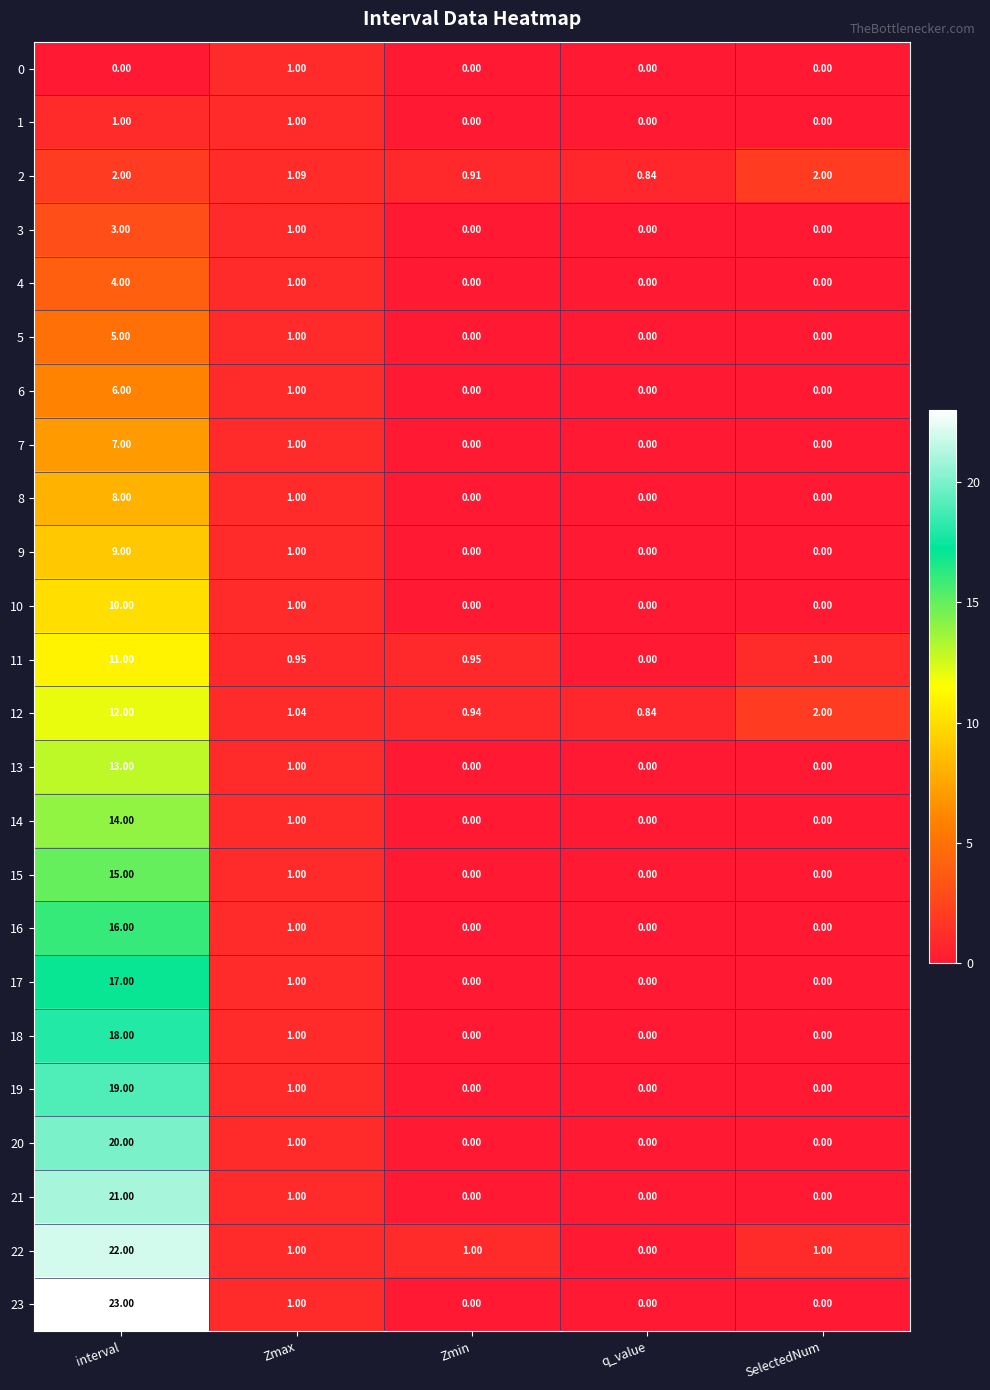

What is the total value across all series at Zmin?

3.8